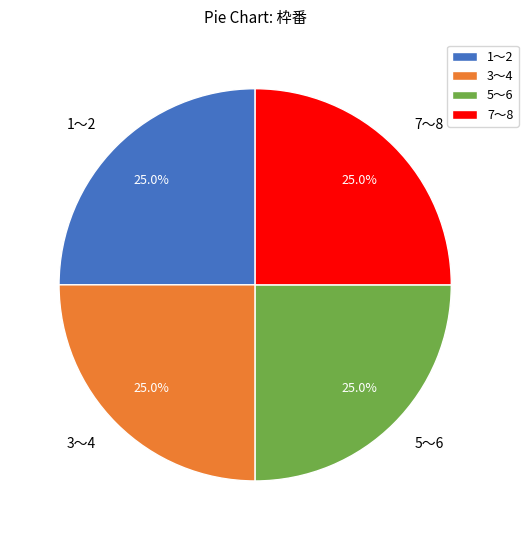

Count the number of slices in the pie.

4